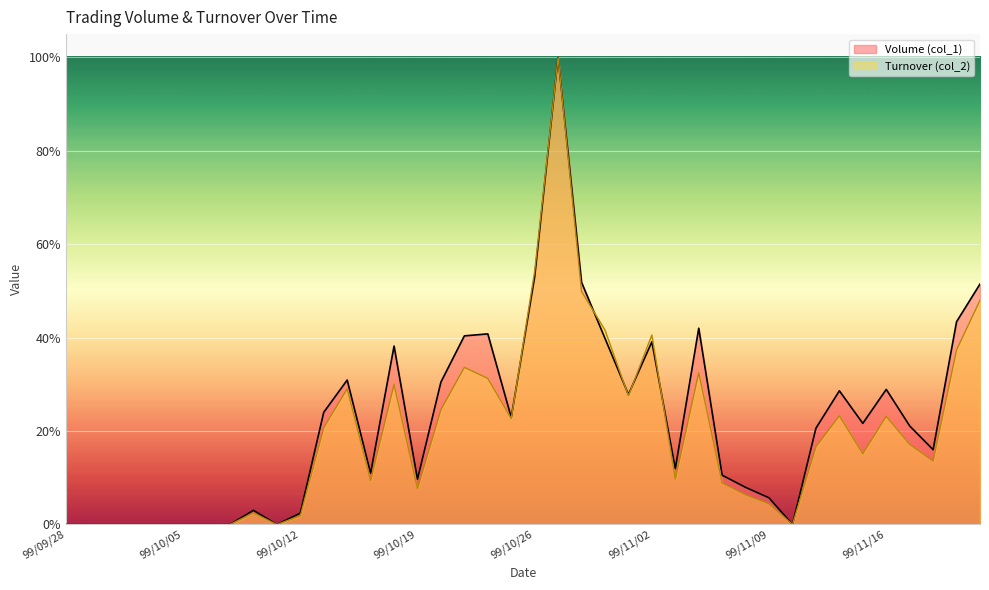

Reading right to left, what are all the values shown in this chart?

Volume (col_1): 99/11/22=51.5	99/11/19=43.4	99/11/18=16.0	99/11/17=21.1	99/11/16=28.9	99/11/15=21.6	99/11/12=28.6	99/11/11=20.6	99/11/10=0.0	99/11/09=5.7	99/11/08=7.9	99/11/05=10.6	99/11/04=42.0	99/11/03=11.9	99/11/02=39.1	99/11/01=27.8	99/10/29=39.8	99/10/28=51.8	99/10/27=100.0	99/10/26=53.1	99/10/25=22.9	99/10/22=40.8	99/10/21=40.4	99/10/20=30.5	99/10/19=9.7	99/10/18=38.2	99/10/15=11.0	99/10/14=30.9	99/10/13=24.0	99/10/12=2.4	99/10/11=0.0	99/10/08=3.0	99/10/07=0.0	99/10/06=0.0	99/10/05=0.0	99/10/04=0.0	99/10/01=0.0	99/09/30=0.0	99/09/29=0.0	99/09/28=0.0
Turnover (col_2): 99/11/22=48.0	99/11/19=37.4	99/11/18=13.6	99/11/17=17.2	99/11/16=23.1	99/11/15=15.2	99/11/12=23.3	99/11/11=16.7	99/11/10=0.0	99/11/09=4.4	99/11/08=6.4	99/11/05=8.9	99/11/04=32.5	99/11/03=9.7	99/11/02=40.6	99/11/01=27.6	99/10/29=41.6	99/10/28=49.9	99/10/27=100.0	99/10/26=54.3	99/10/25=22.7	99/10/22=31.3	99/10/21=33.6	99/10/20=24.6	99/10/19=7.7	99/10/18=30.0	99/10/15=9.4	99/10/14=29.0	99/10/13=20.7	99/10/12=1.9	99/10/11=0.0	99/10/08=2.5	99/10/07=0.0	99/10/06=0.0	99/10/05=0.0	99/10/04=0.0	99/10/01=0.0	99/09/30=0.0	99/09/29=0.0	99/09/28=0.0